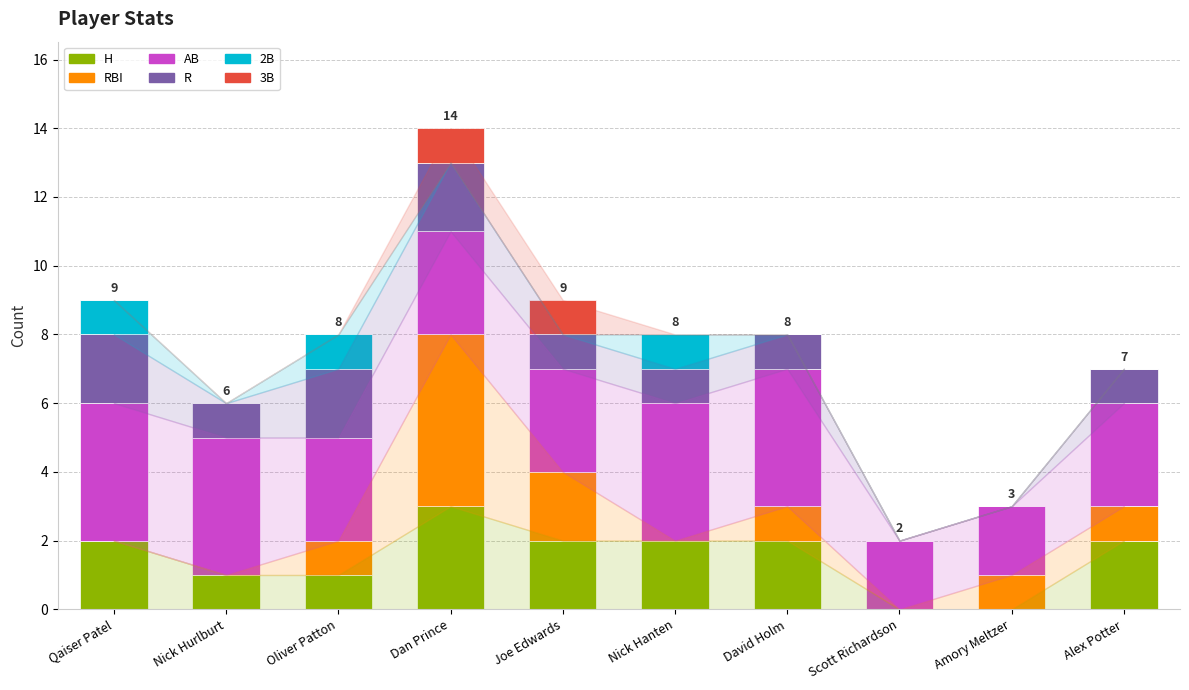

What is the sum of all H values?

15